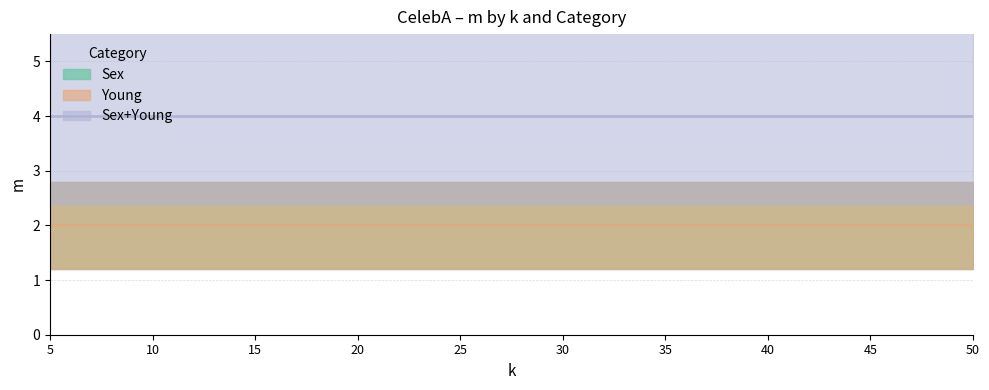

Does the chart display data point markers on the line(s)?

No